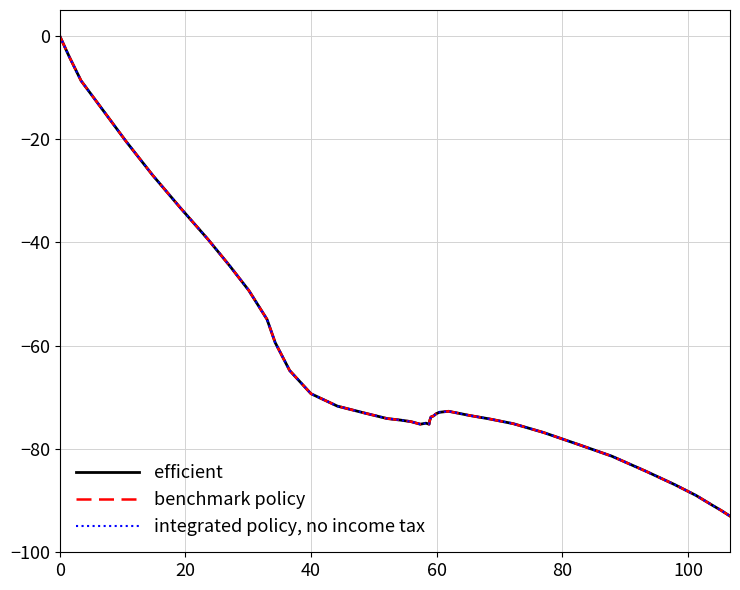

In integrated policy, no income tax, how many points are higher than both neighbors (excluding endpoints)?

2